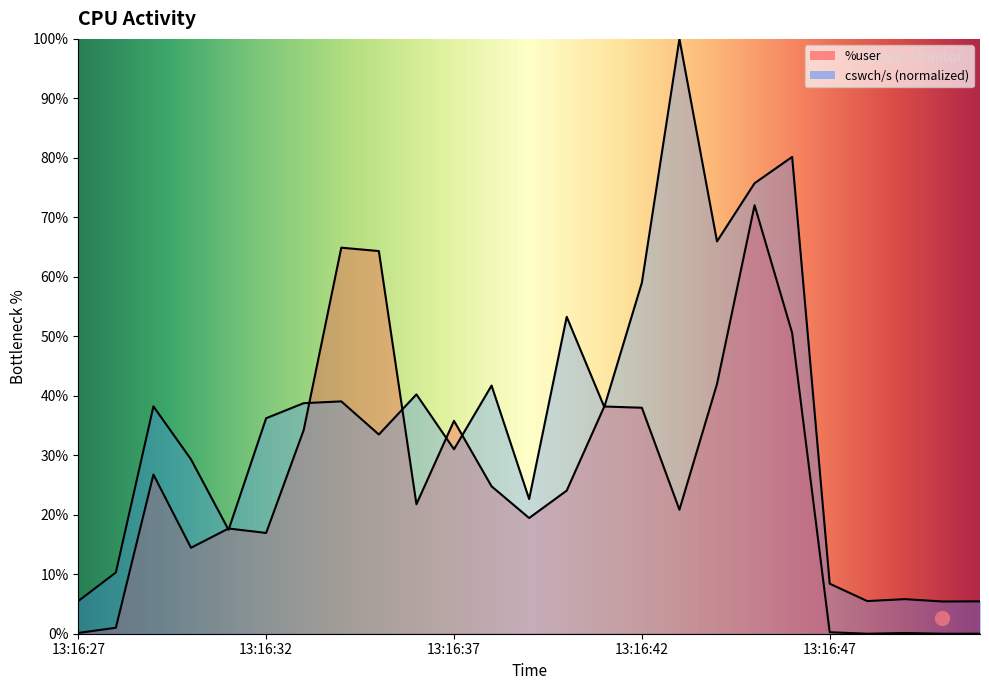

What is the value of the cswch/s point at the 11th from the left?

31.0